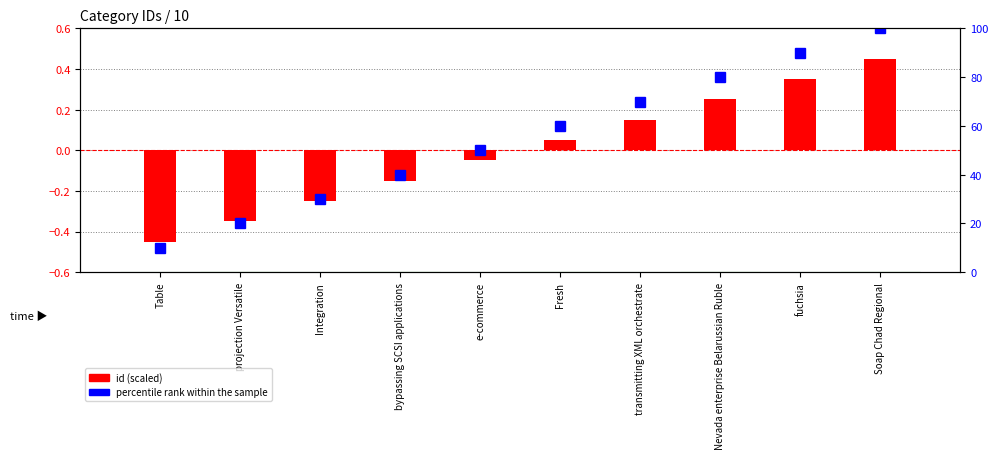

Which category has the highest value in the percentile rank within the sample series?

Soap Chad Regional